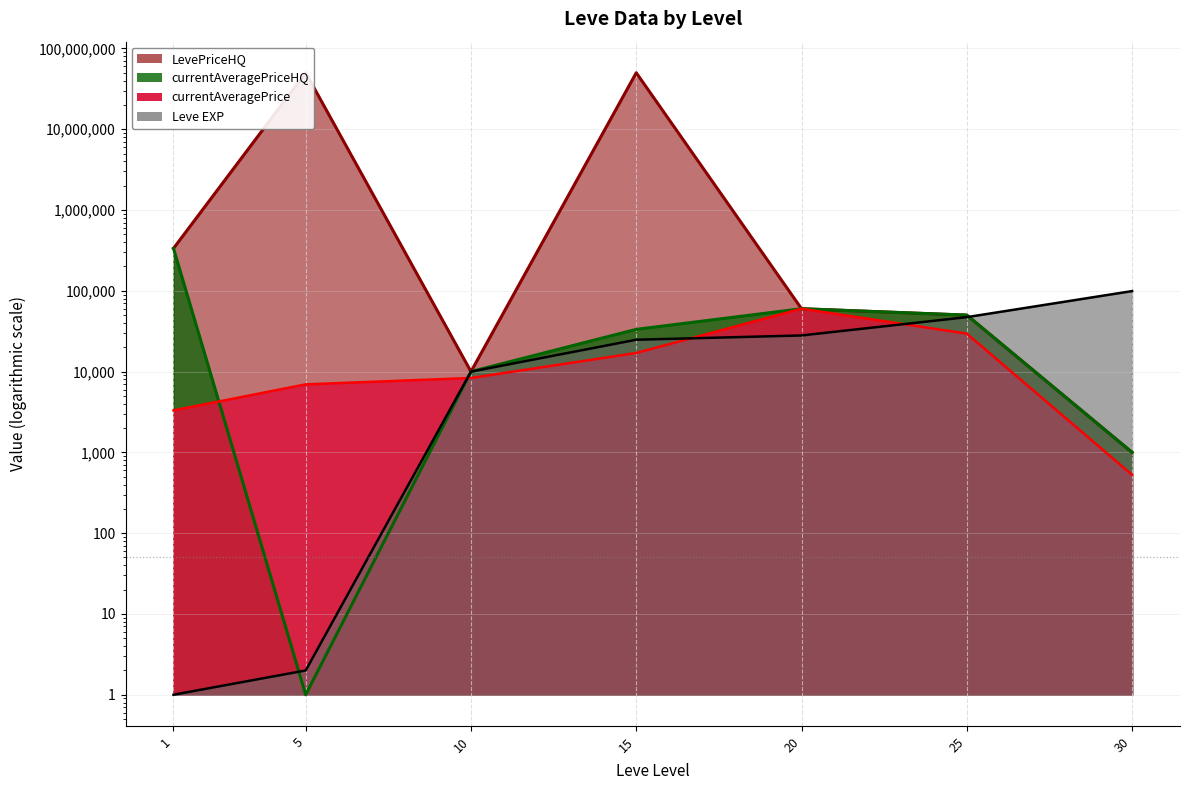

True or false: Leve EXP has a value of 1 at 1.

True